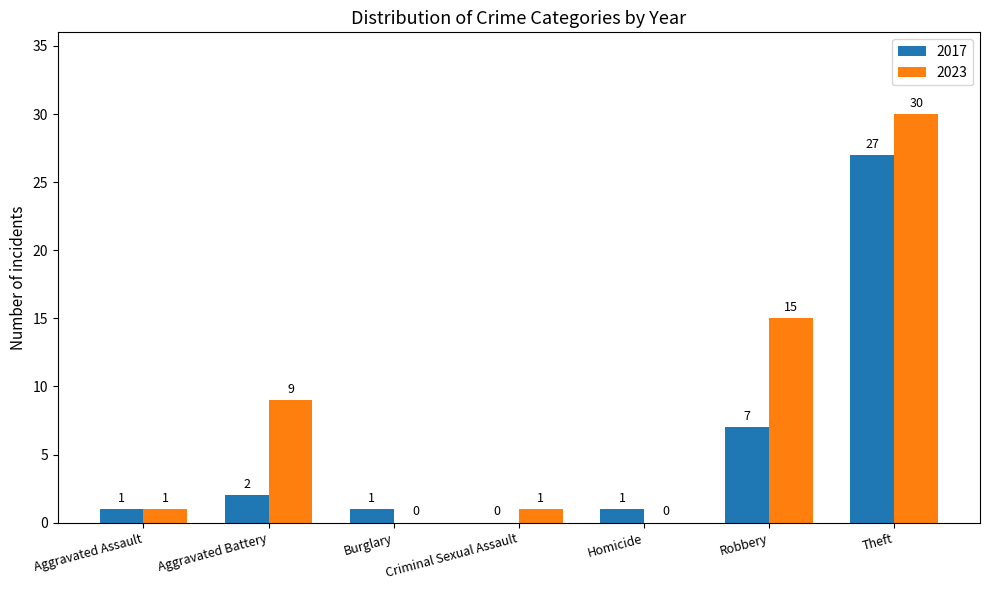

The value of 2017 at Robbery is 9. True or false?

False